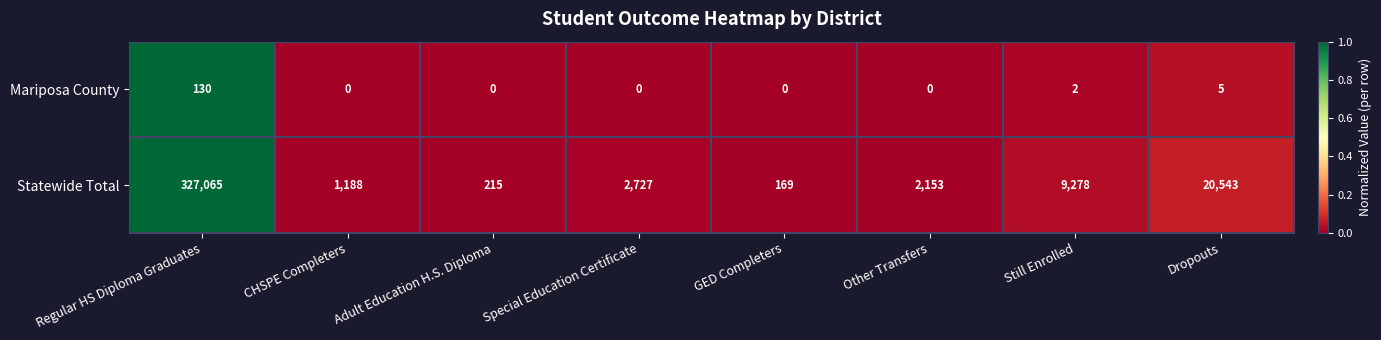

What is the average value of the Mariposa County series?

17